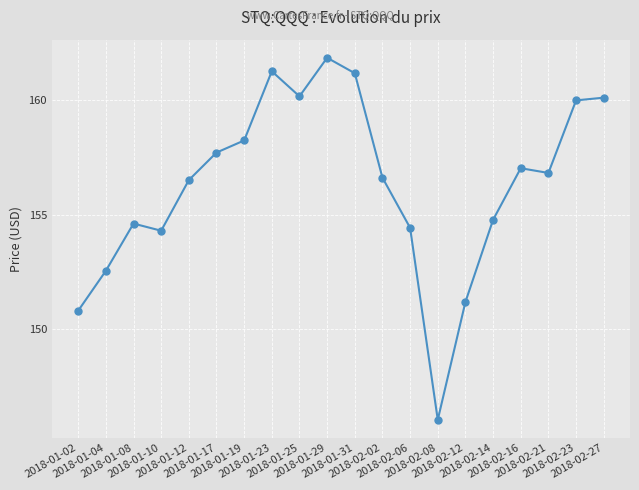

What is the difference between the maximum and minimum values?

15.8